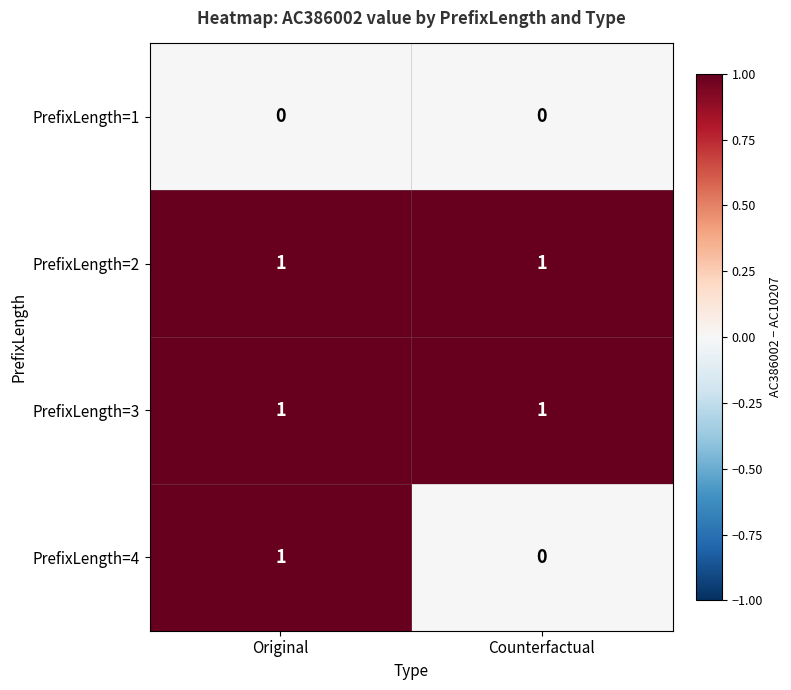

What is the greatest value displayed?

1